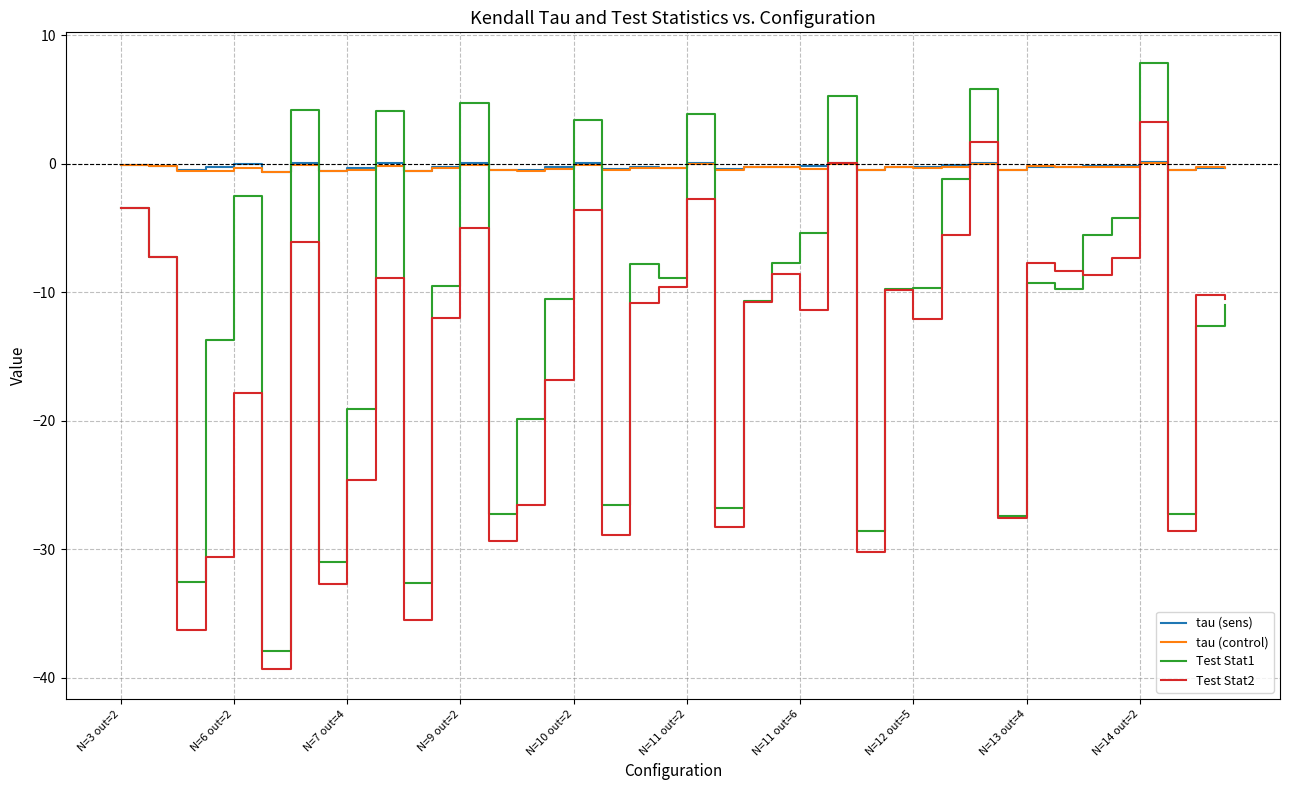

How many intersections are there between Test Stat1 and tau (control)?

16